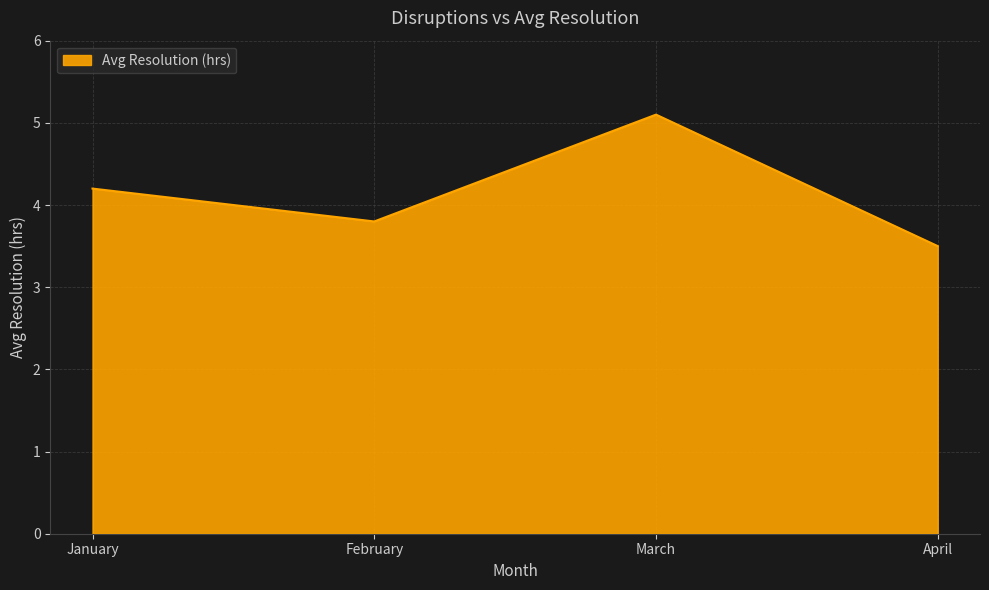

Rank the categories by value from lowest to highest.

April, February, January, March